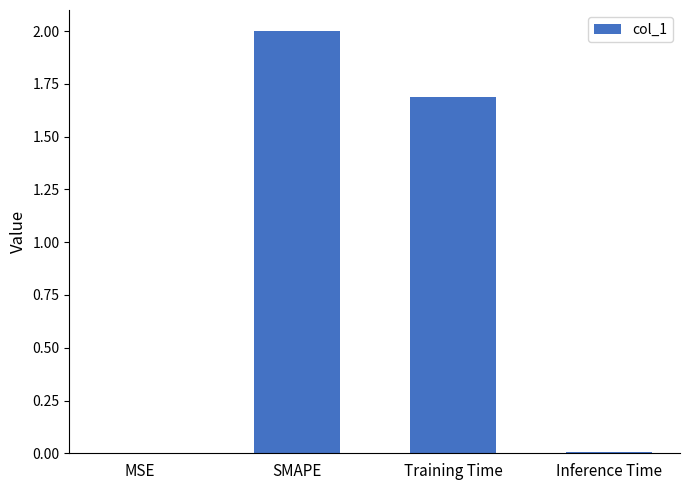

What value does the data have at Training Time?

1.7